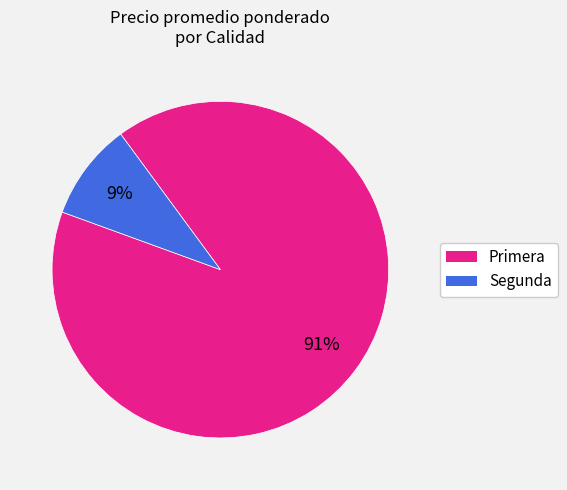

Combined, do Primera and Segunda account for over 50%?

Yes